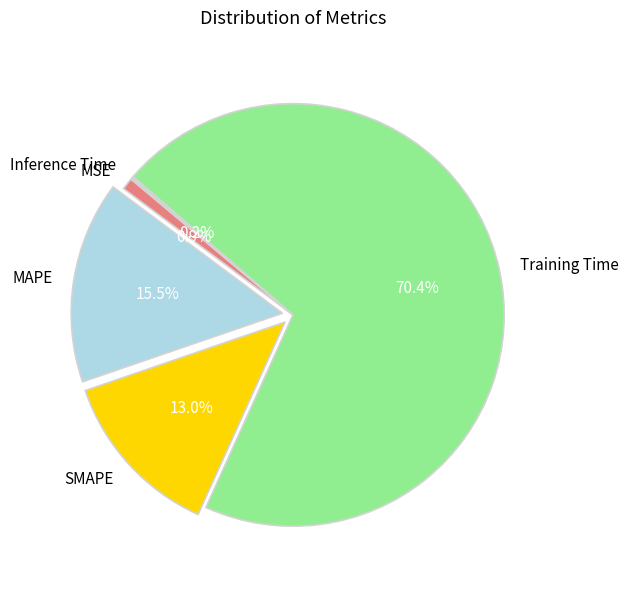

To the nearest percent, what portion does SMAPE represent?

13%